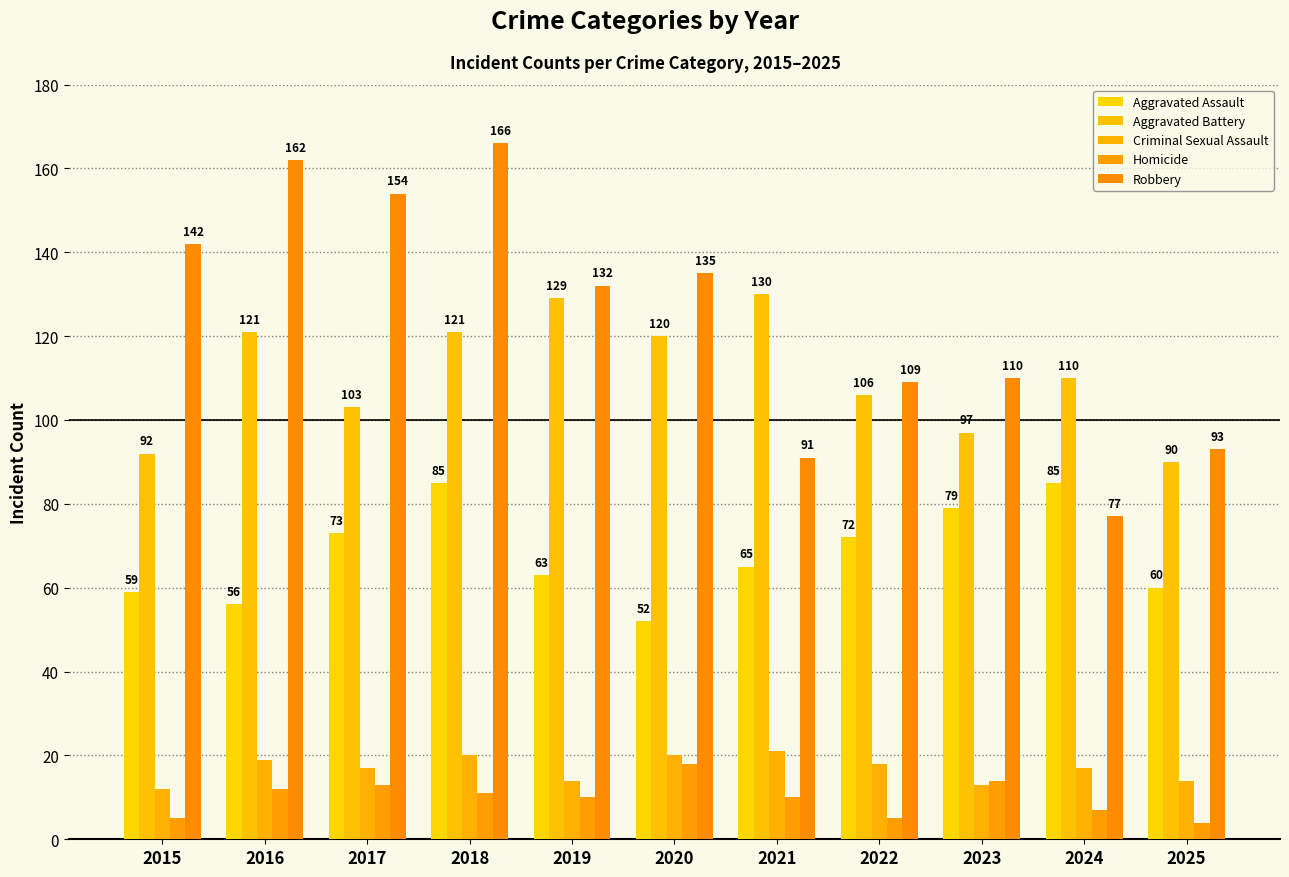

Reading right to left, transcribe all the data shown in this chart.

Aggravated Assault: 2025=60	2024=85	2023=79	2022=72	2021=65	2020=52	2019=63	2018=85	2017=73	2016=56	2015=59
Aggravated Battery: 2025=90	2024=110	2023=97	2022=106	2021=130	2020=120	2019=129	2018=121	2017=103	2016=121	2015=92
Criminal Sexual Assault: 2025=14	2024=17	2023=13	2022=18	2021=21	2020=20	2019=14	2018=20	2017=17	2016=19	2015=12
Homicide: 2025=4	2024=7	2023=14	2022=5	2021=10	2020=18	2019=10	2018=11	2017=13	2016=12	2015=5
Robbery: 2025=93	2024=77	2023=110	2022=109	2021=91	2020=135	2019=132	2018=166	2017=154	2016=162	2015=142